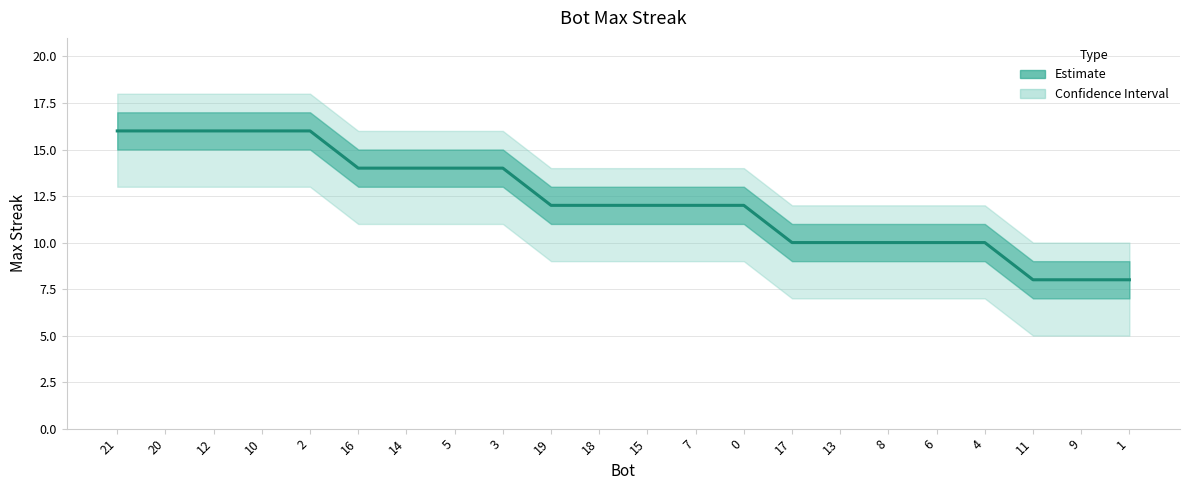

Is it true that the value at 2 is 16?

True